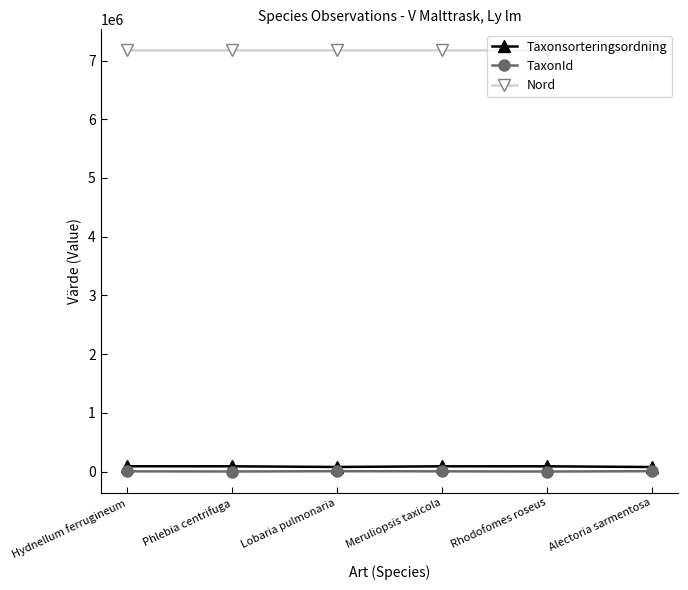

Where does the Taxonsorteringsordning series first go above 89780?

Hydnellum ferrugineum